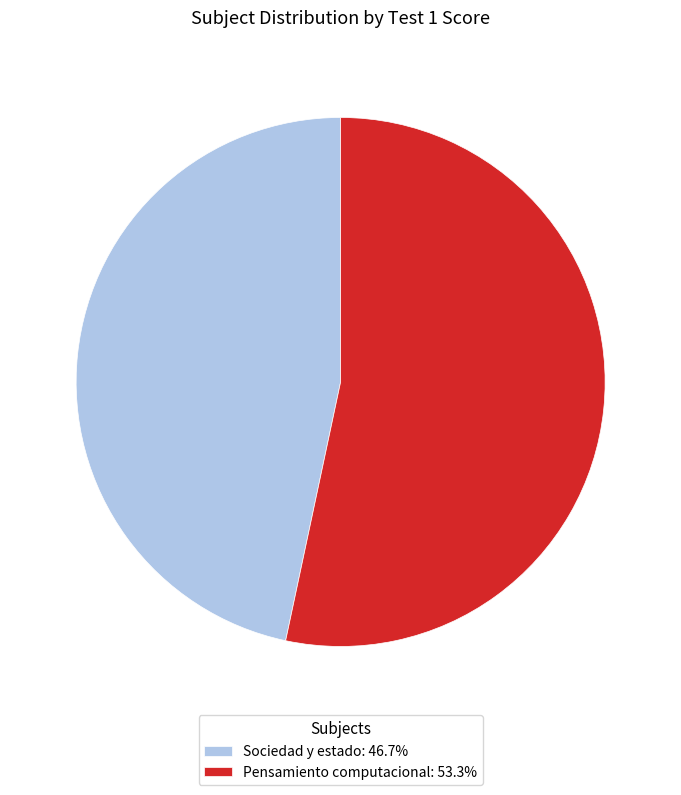

Does Pensamiento computacional: 53.3% represent more than half of the total?

Yes